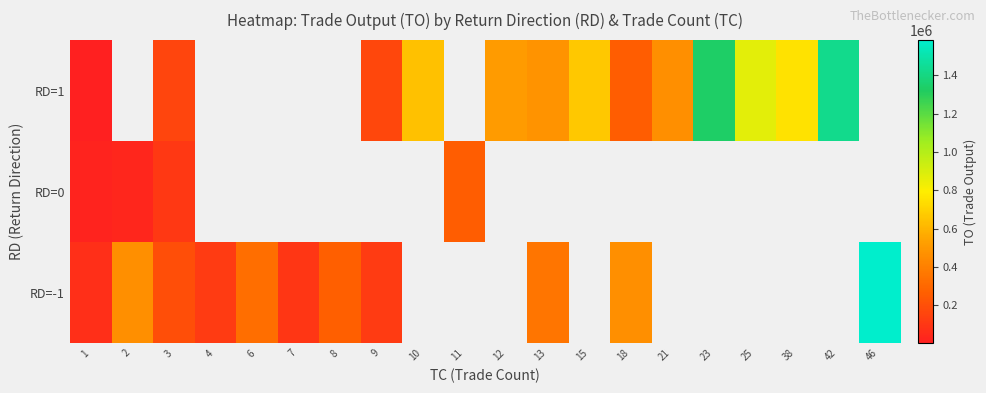

Is the value of RD=1 at 21 greater than the value of RD=0 at 46?

No